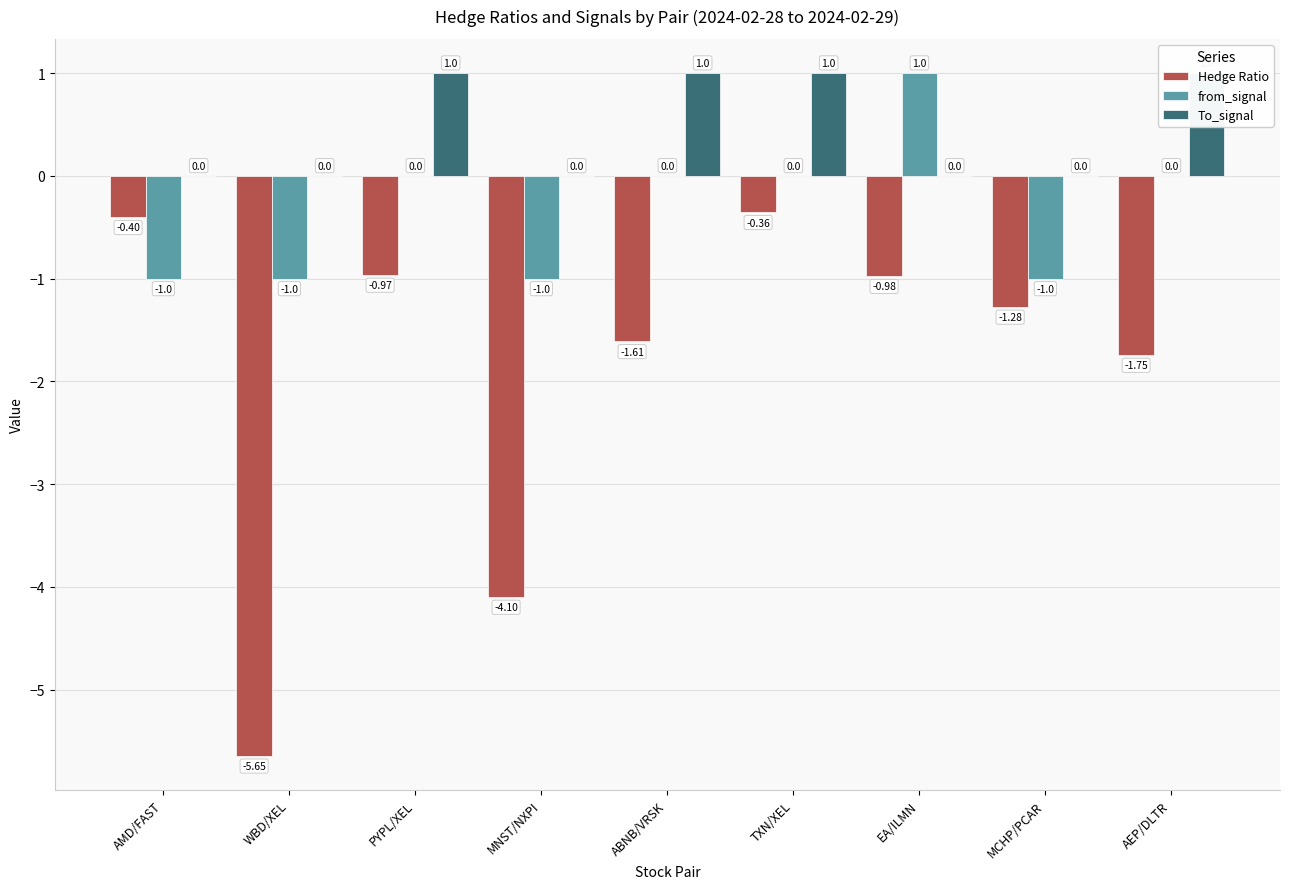

The value of To_signal at EA/ILMN is 0.6. True or false?

False